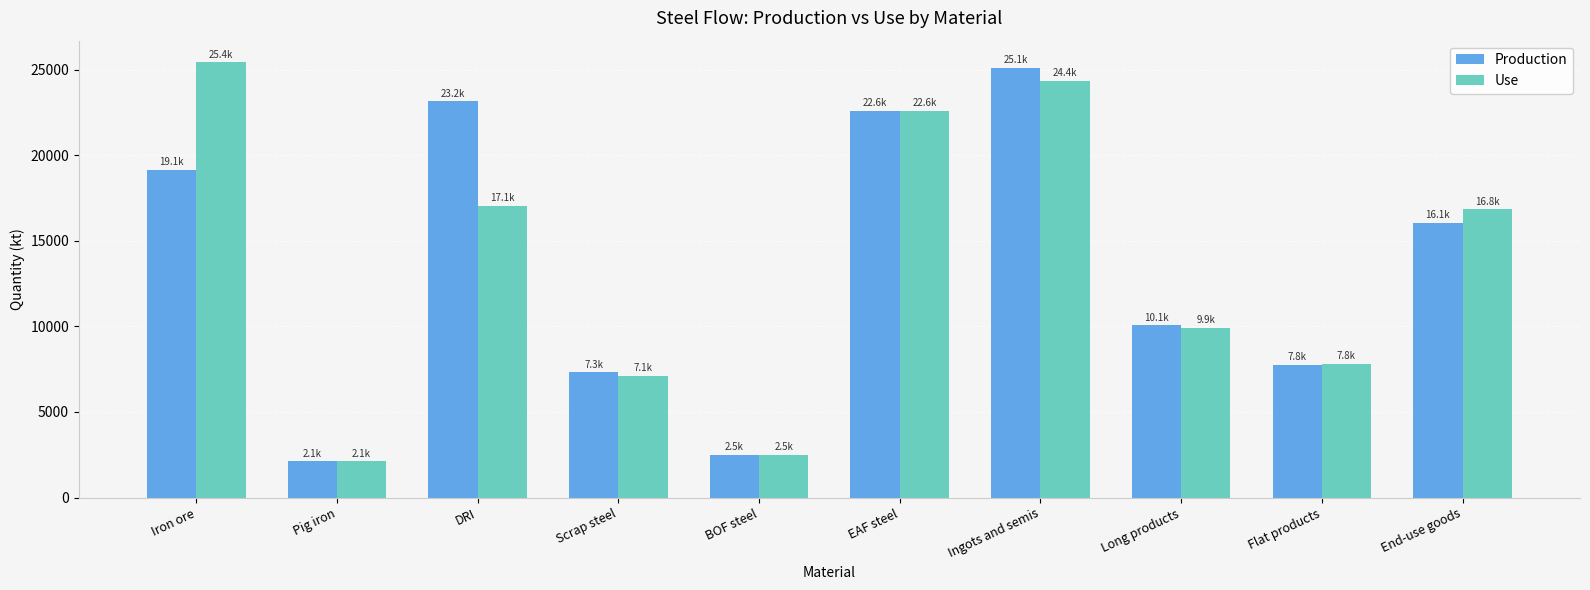

Is it true that Production equals 23152.5 at DRI?

True